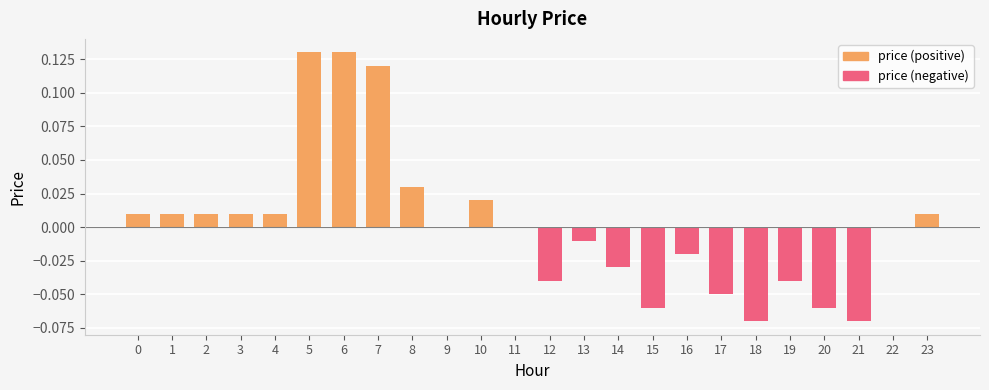

What is the difference between the price (positive) values at 6 and 9?

0.1